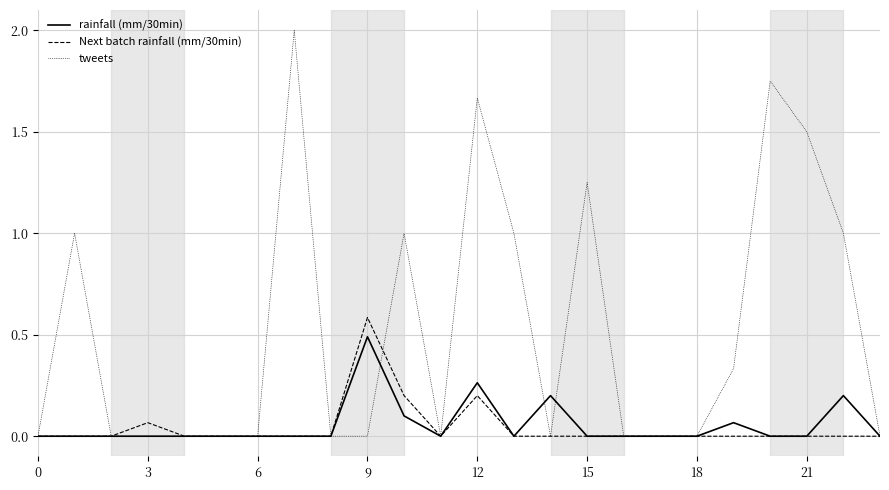

Rank the series by their maximum value, from highest to lowest.

tweets, Next batch rainfall (mm/30min), rainfall (mm/30min)